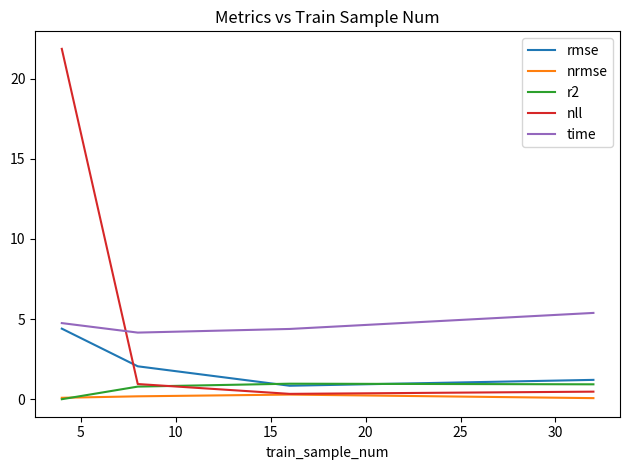

True or false: rmse and time intersect in this chart.

False